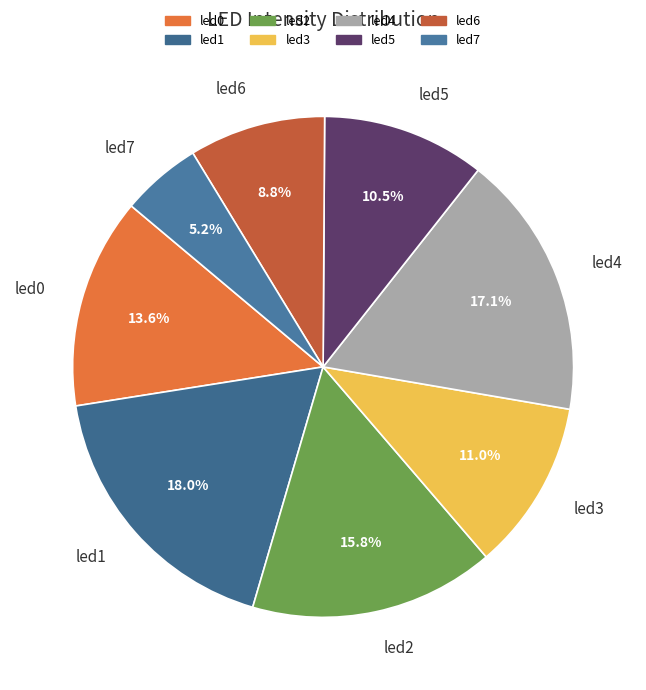

To the nearest percent, what percentage of the pie is led0?

14%